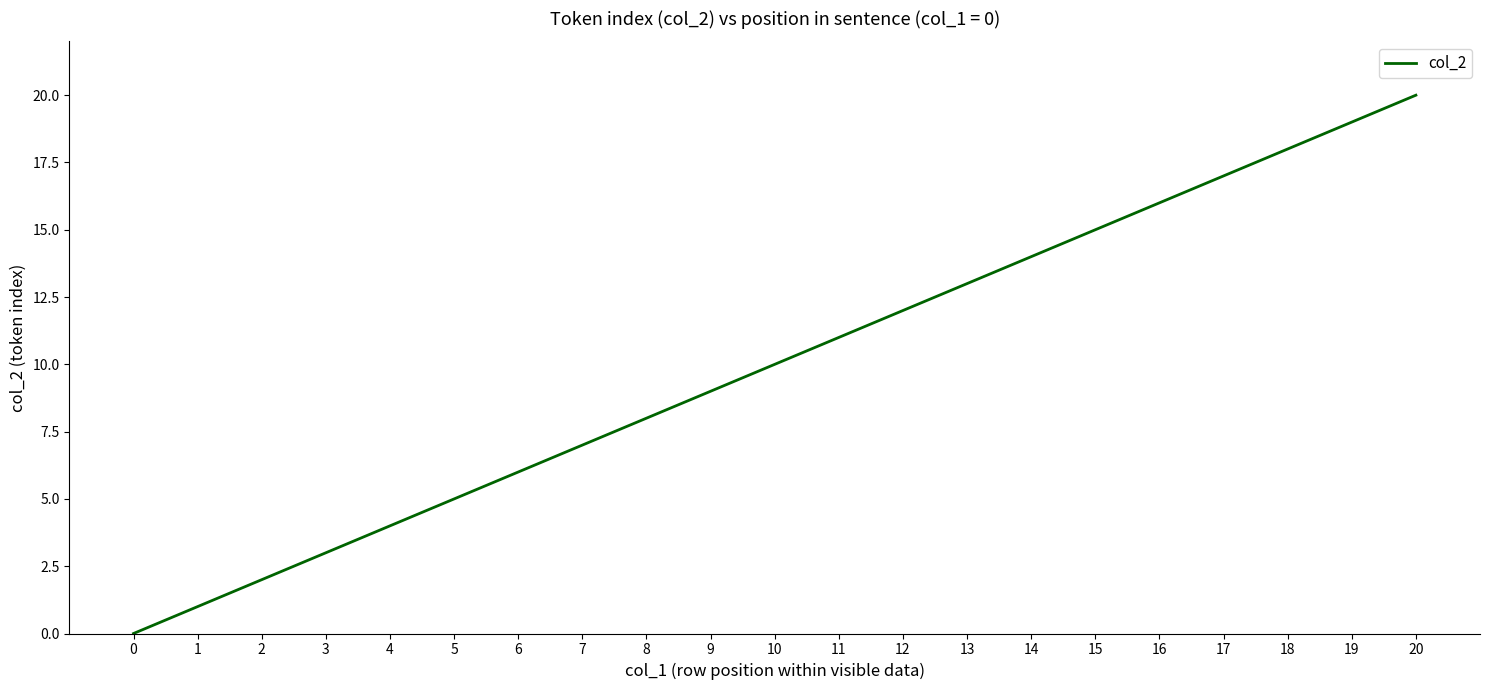

What is the sum of all values?

210